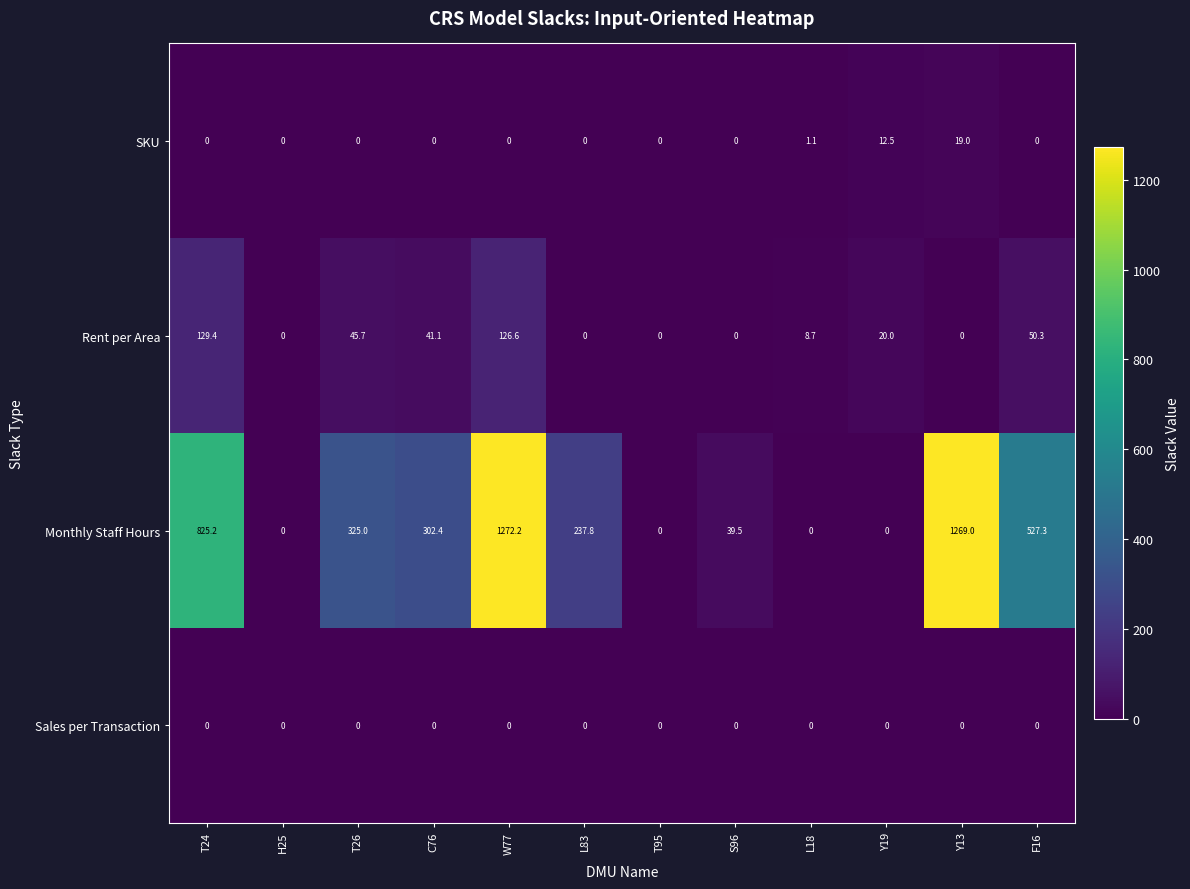

Which series has the largest total across all categories?

Monthly Staff Hours